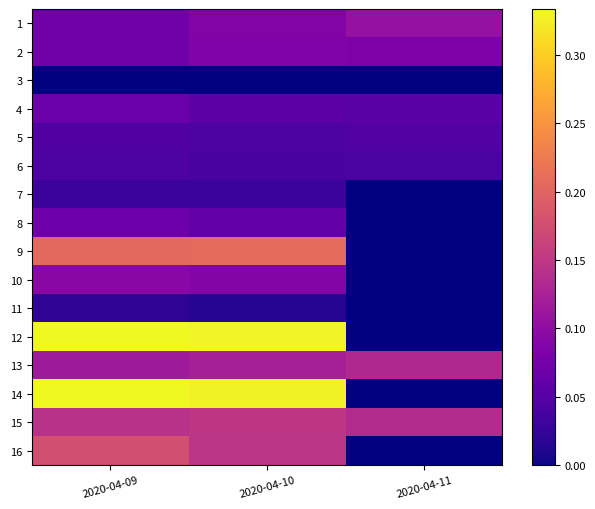

Count the 6 values in the range 0 to 1.

3